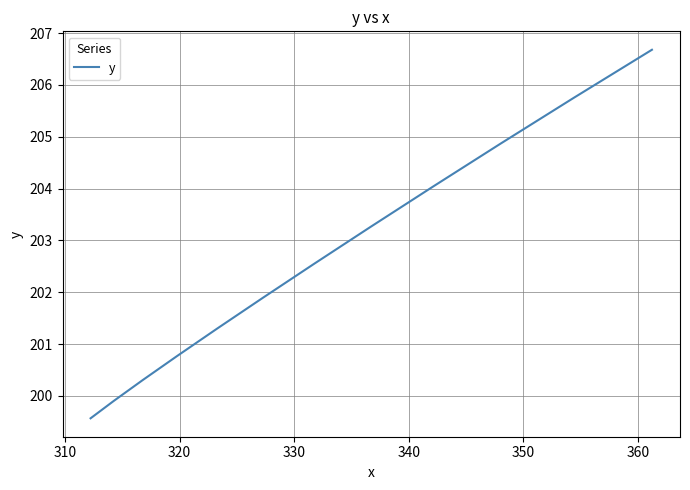

What is the greatest value displayed?

206.7